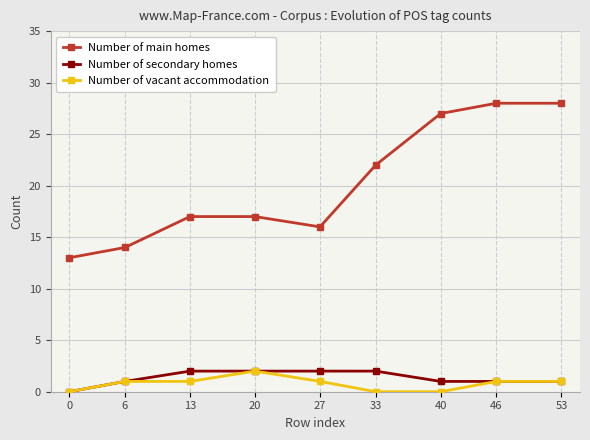

Which series has the largest range (max minus min)?

Number of main homes